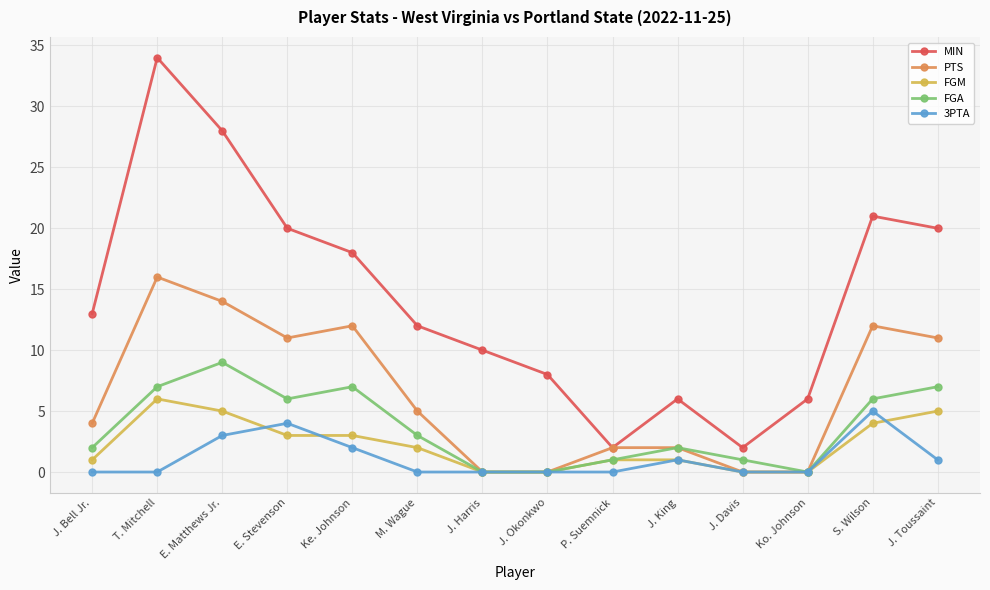

What is the average value of the FGM series?

2